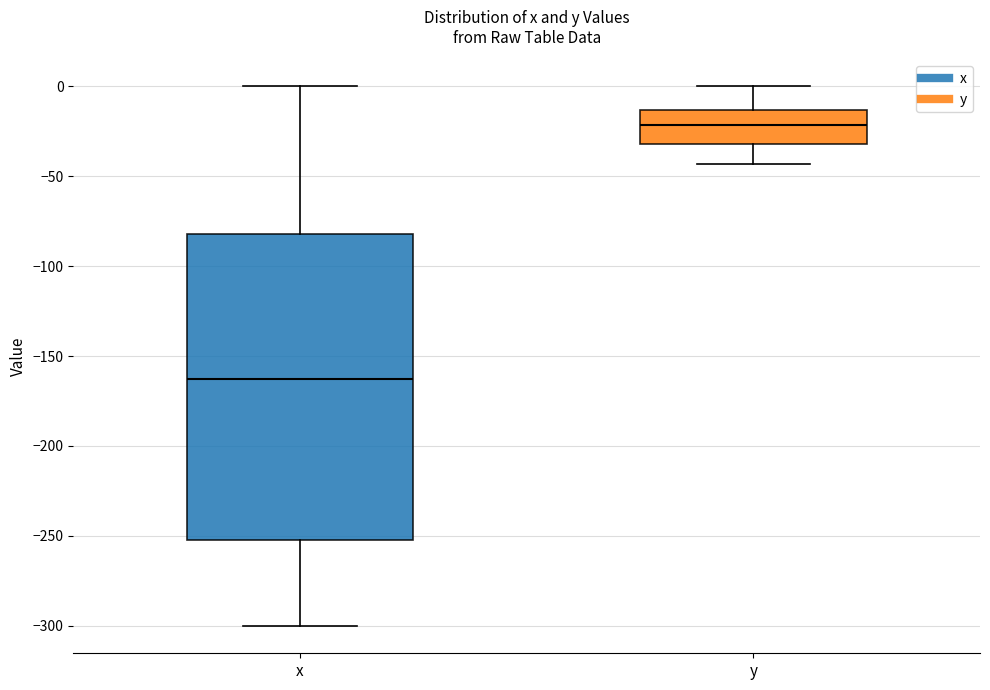

Which box is the tallest, from its lower edge to its upper edge?

x